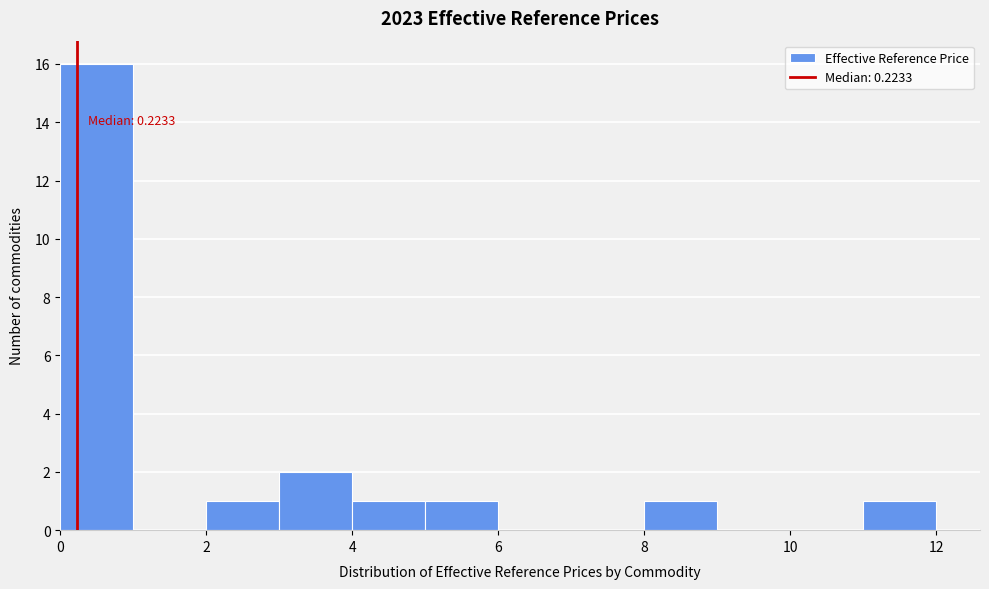

Which range on the x-axis has the tallest bar?

0 to 1